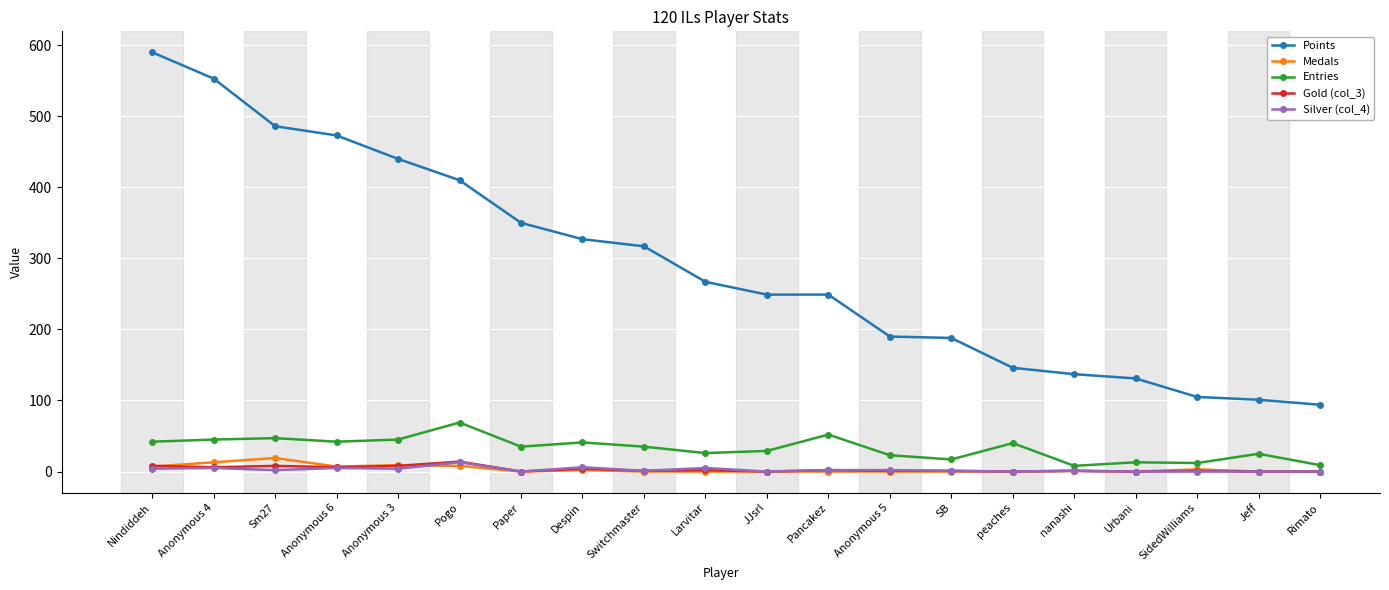

What is the value of the Gold (col_3) point at the 18th from the left?

1